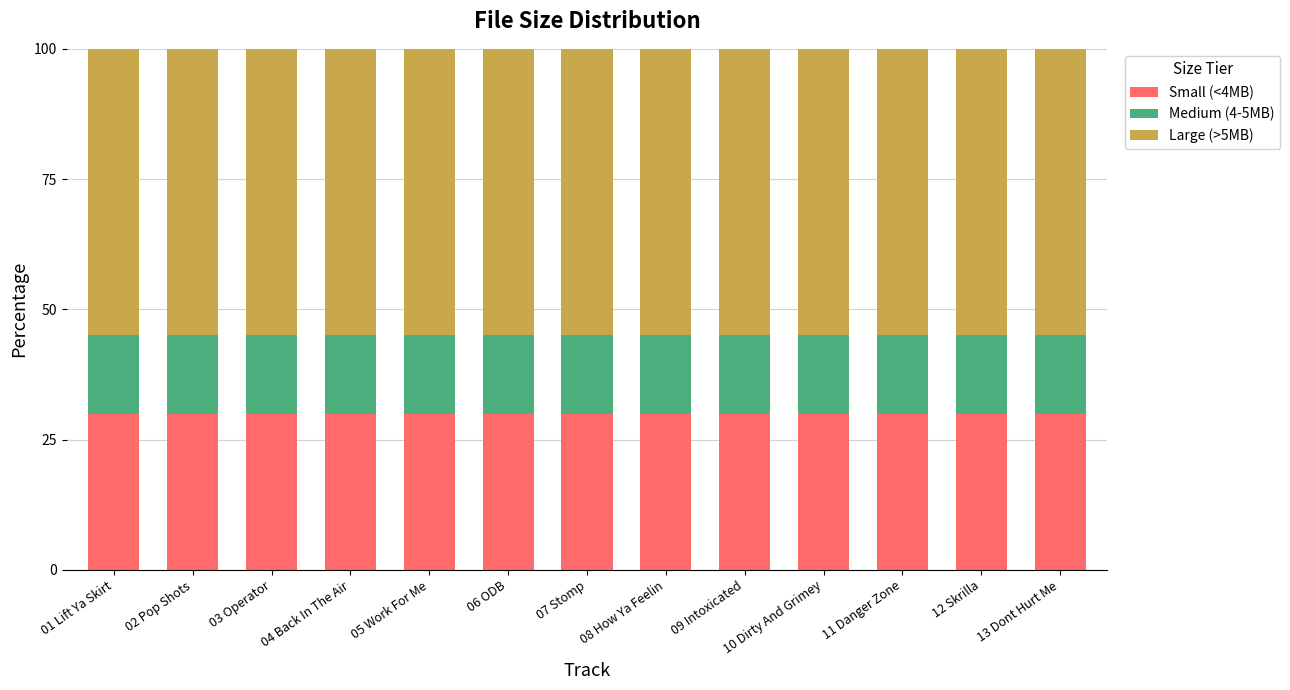

What is the highest value of the Small (<4MB) series?

30.0